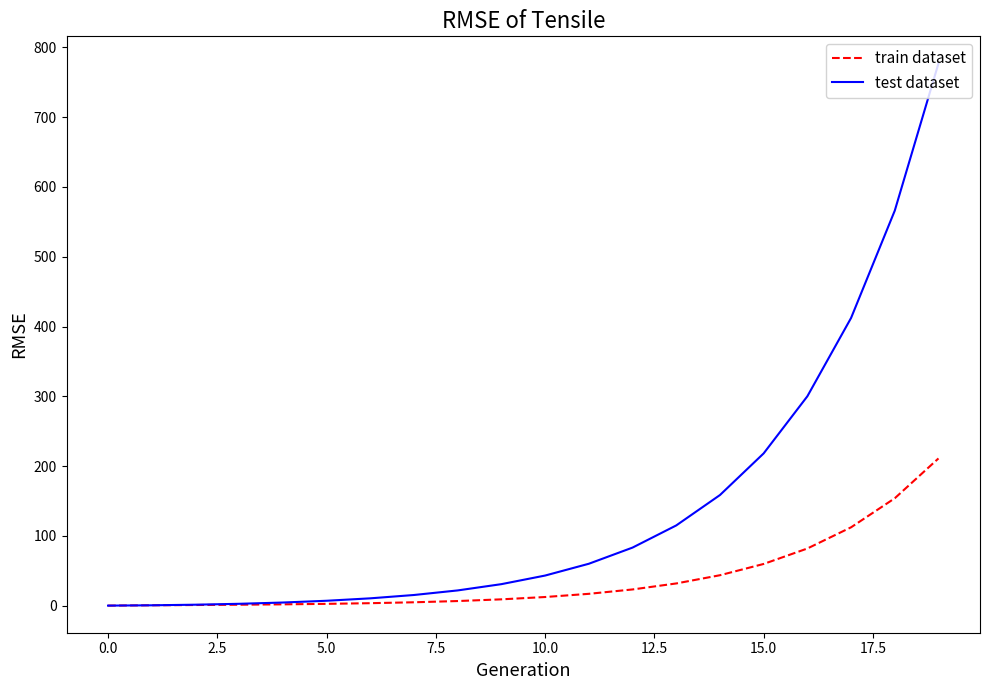

Rank the series by their average value, from highest to lowest.

test dataset, train dataset